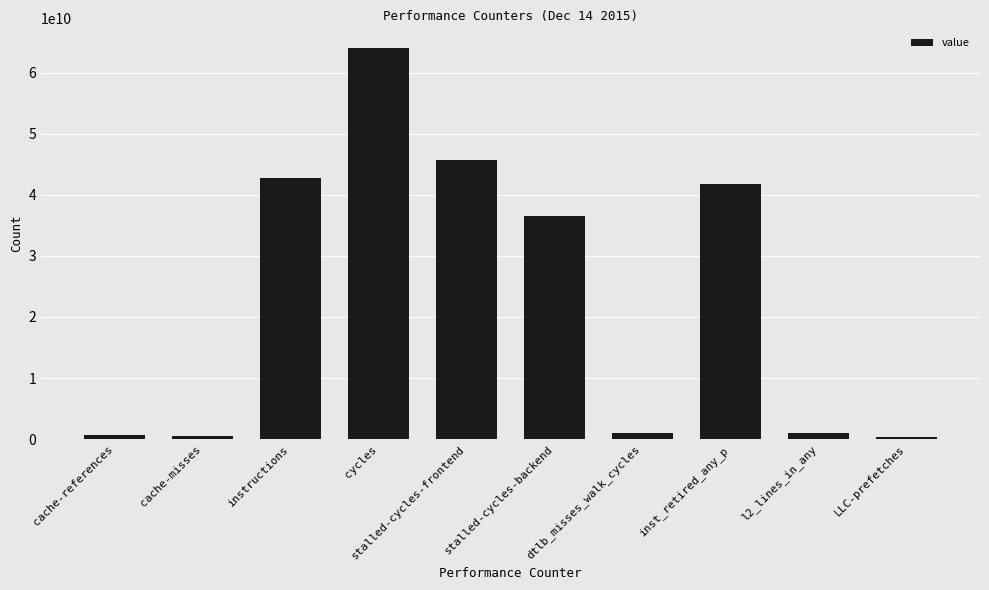

What is the difference between the maximum and second lowest values?

63561294187